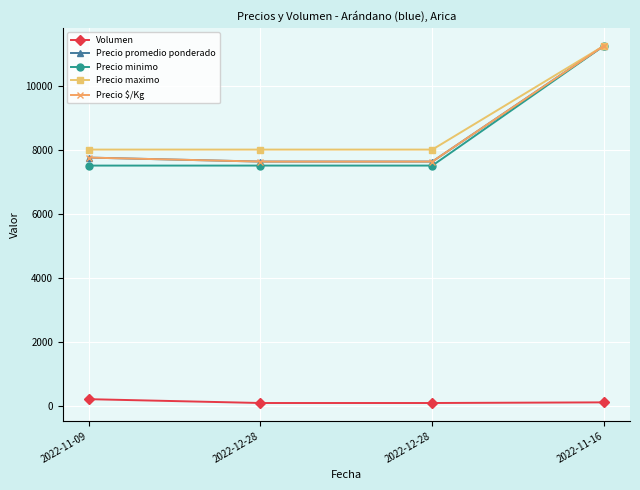

True or false: Precio $/Kg has a value of 7750 at 2022-11-09.

True